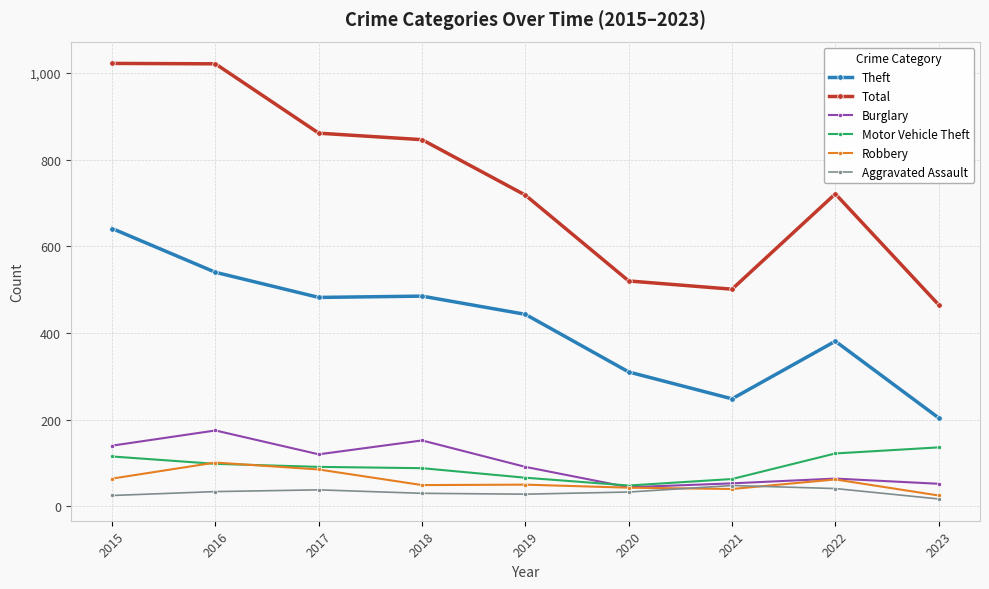

The Burglary series shows 43 at 2018. True or false?

False